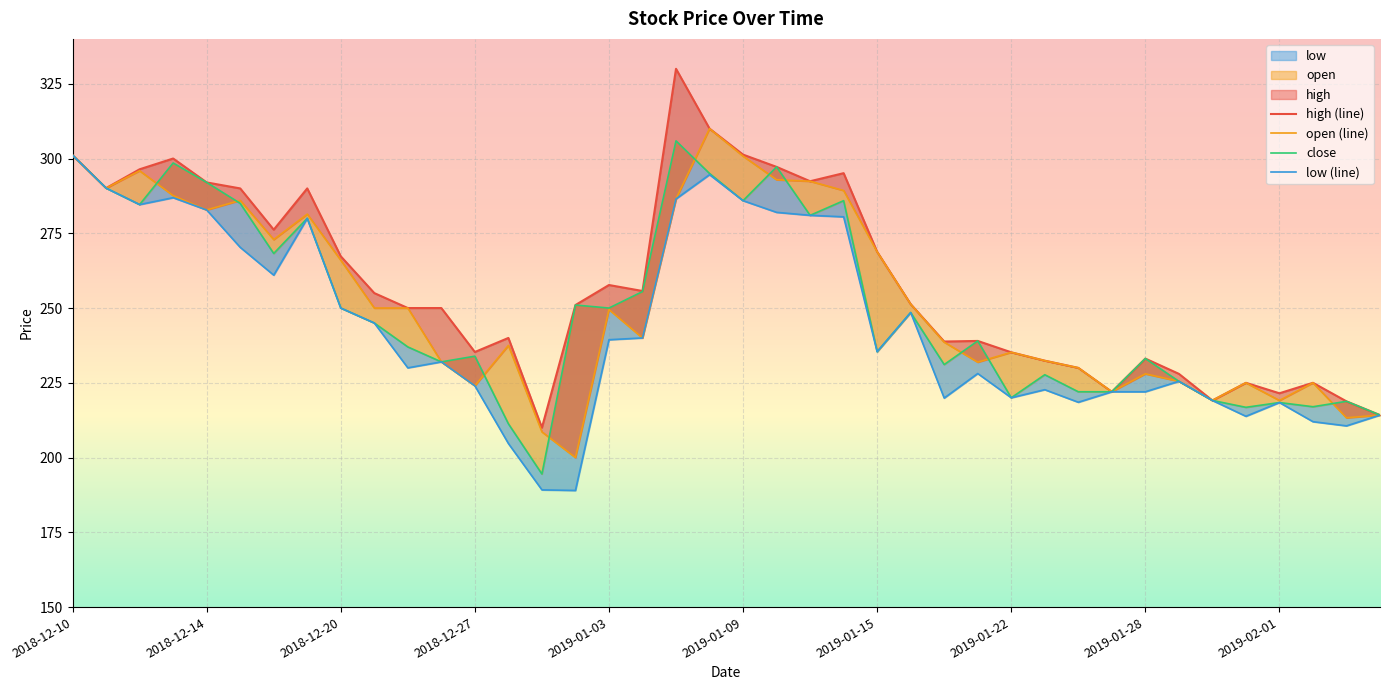

How many data points in open (line) are less than 249?

20